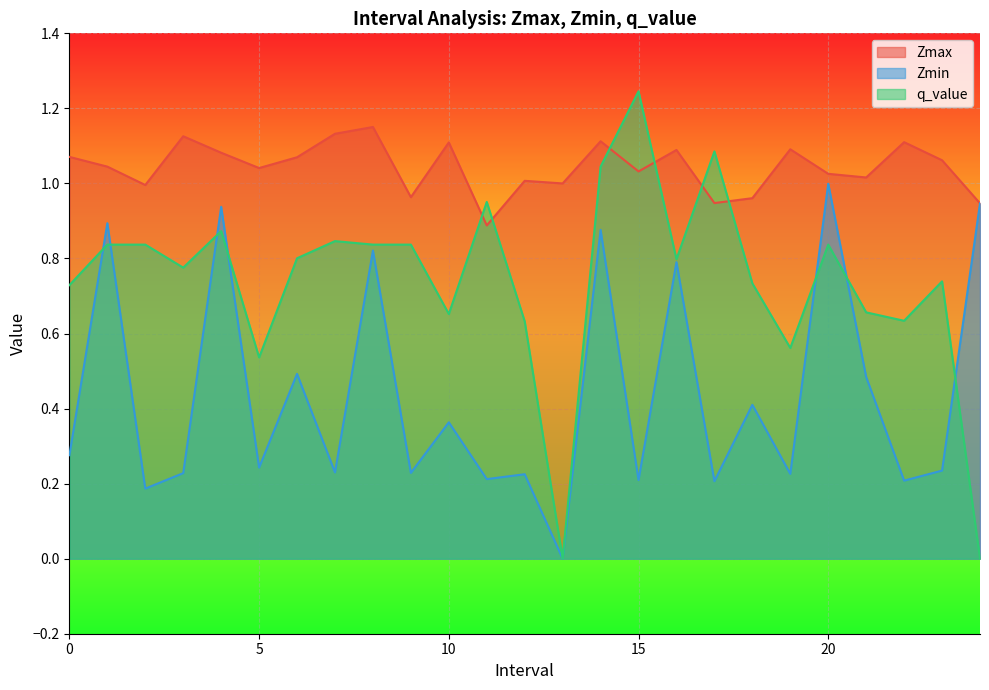

At how many categories does at least one series exceed 0?

25